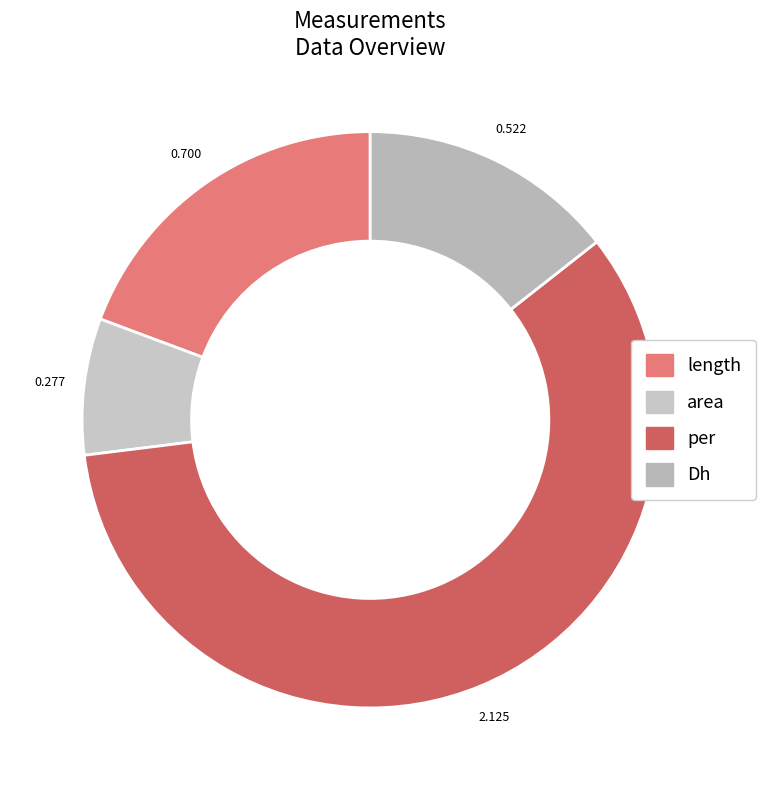

Count the number of slices in the pie.

4